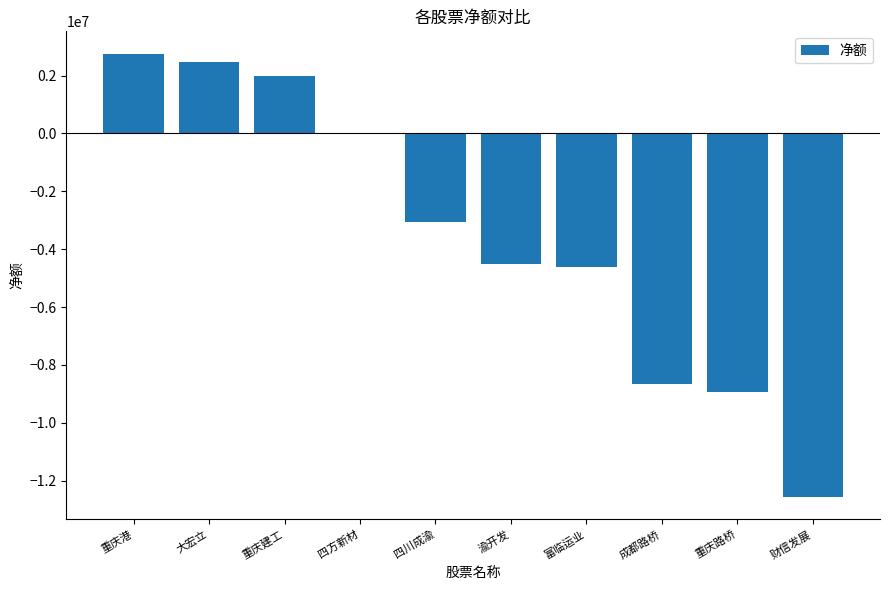

Between 重庆港 and 富临运业, which is larger?

重庆港